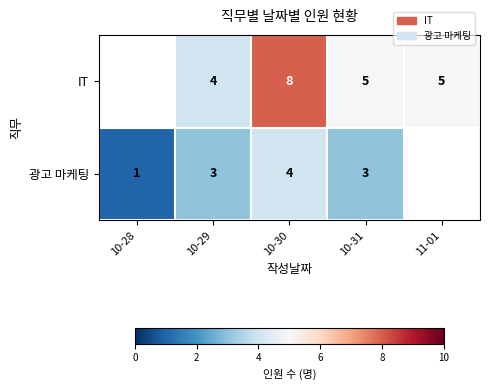

Rank the series at 10-29 from lowest to highest value.

광고 마케팅, IT